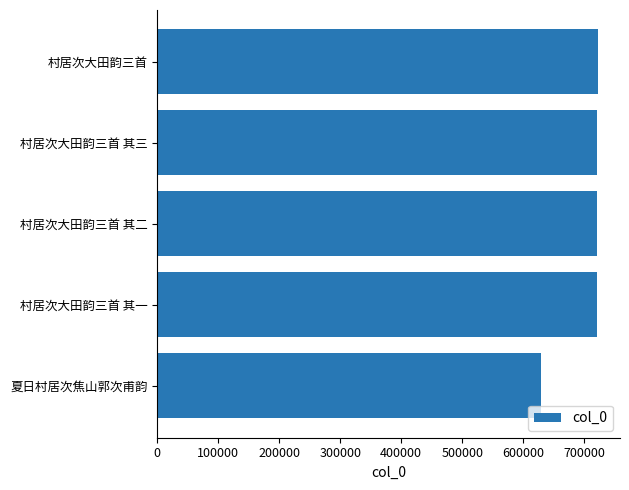

What value does the data have at 村居次大田韵三首 其一, to the nearest 10?

720460